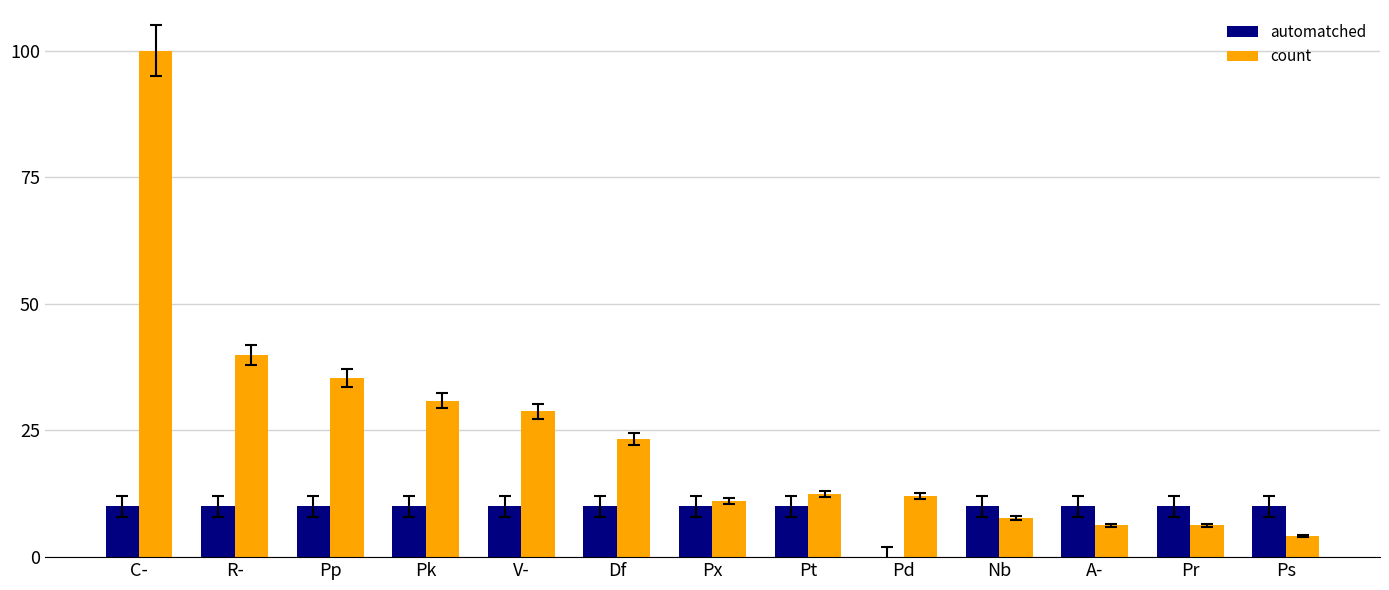

What is the highest value of the count series?

100.0